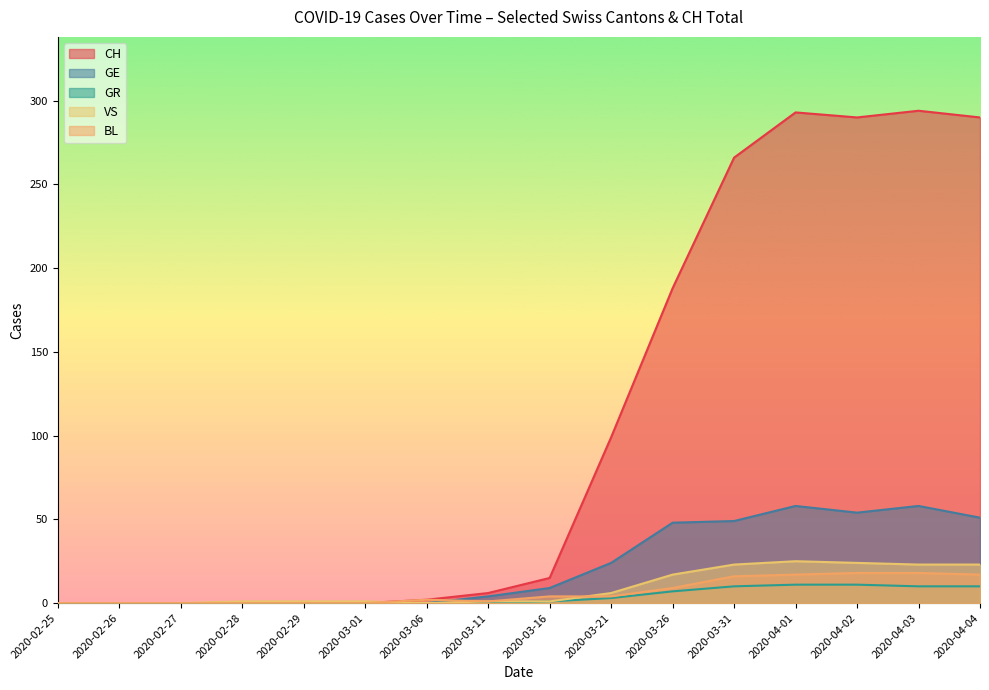

Is it true that CH equals 188 at 2020-03-26?

True